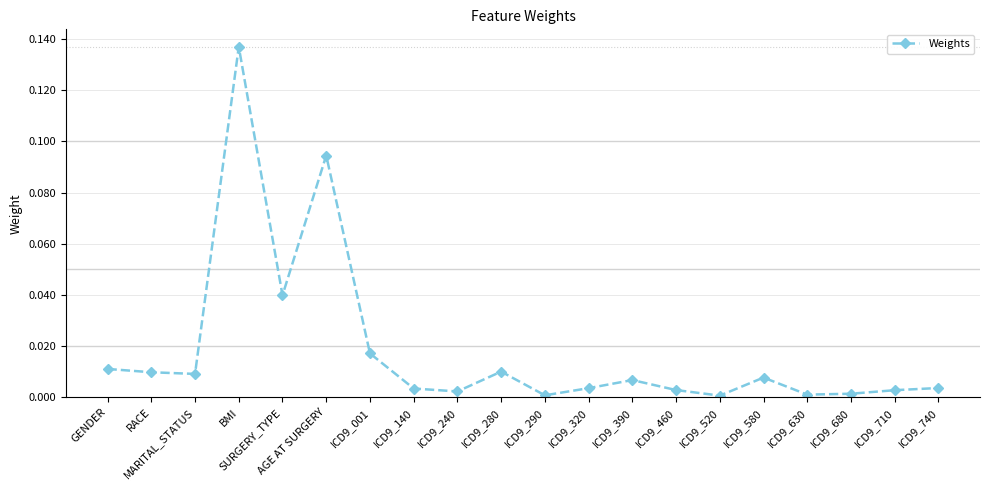

Which label corresponds to the largest value in the chart?

BMI